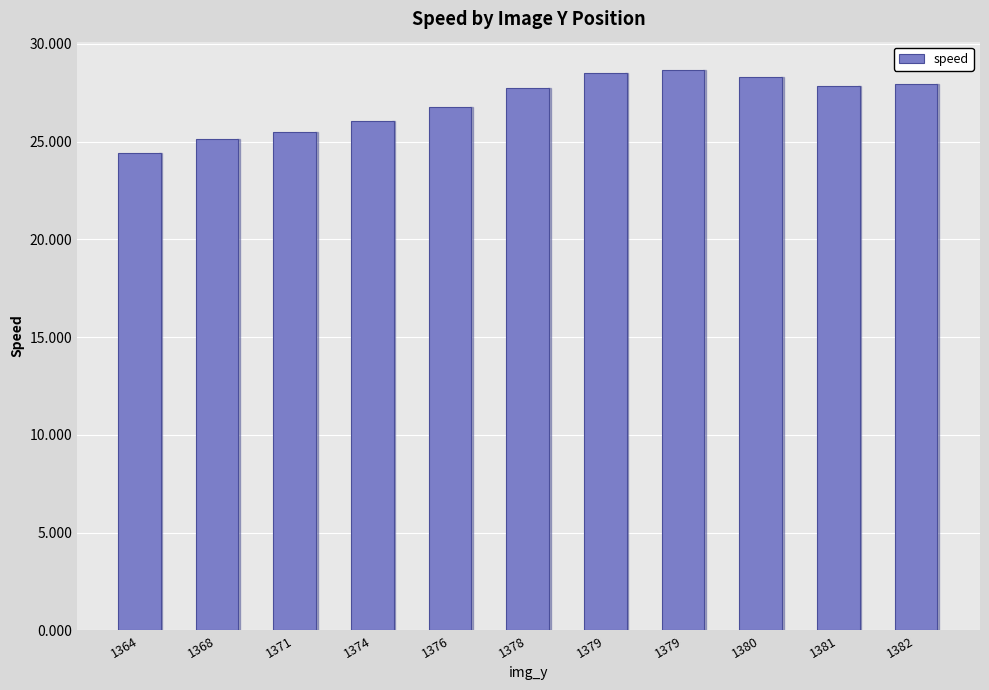

What is the value of the 11th bar from the left?

27.9